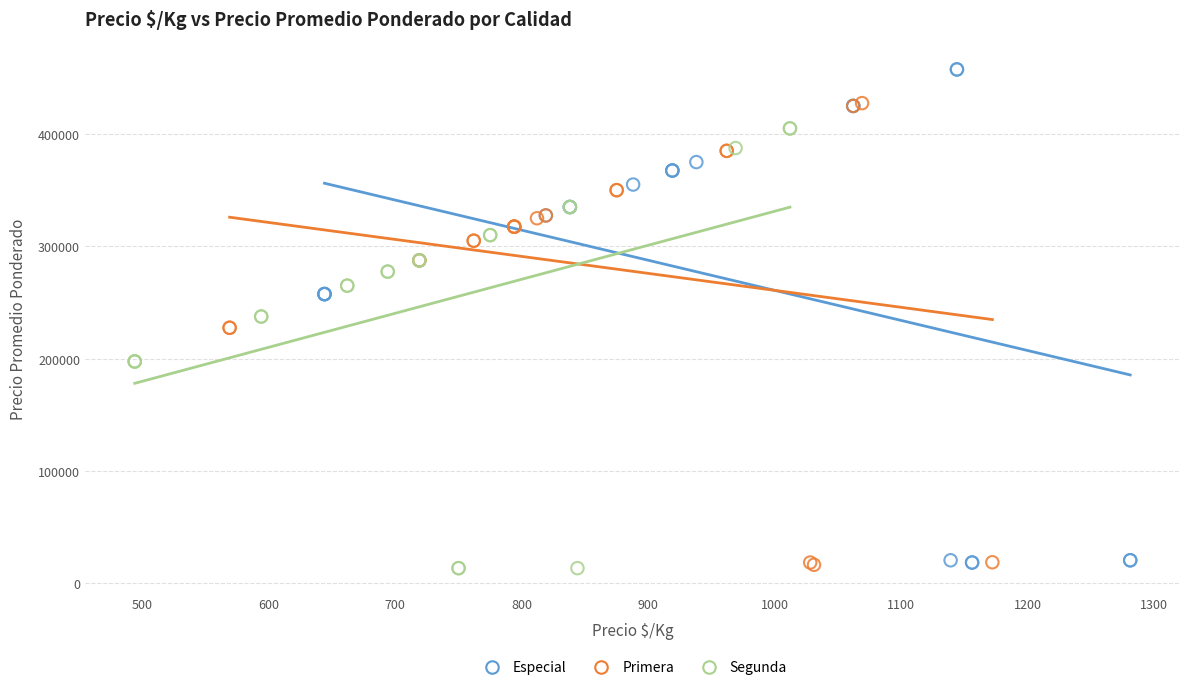

Which series contains the highest Y value?

Especial